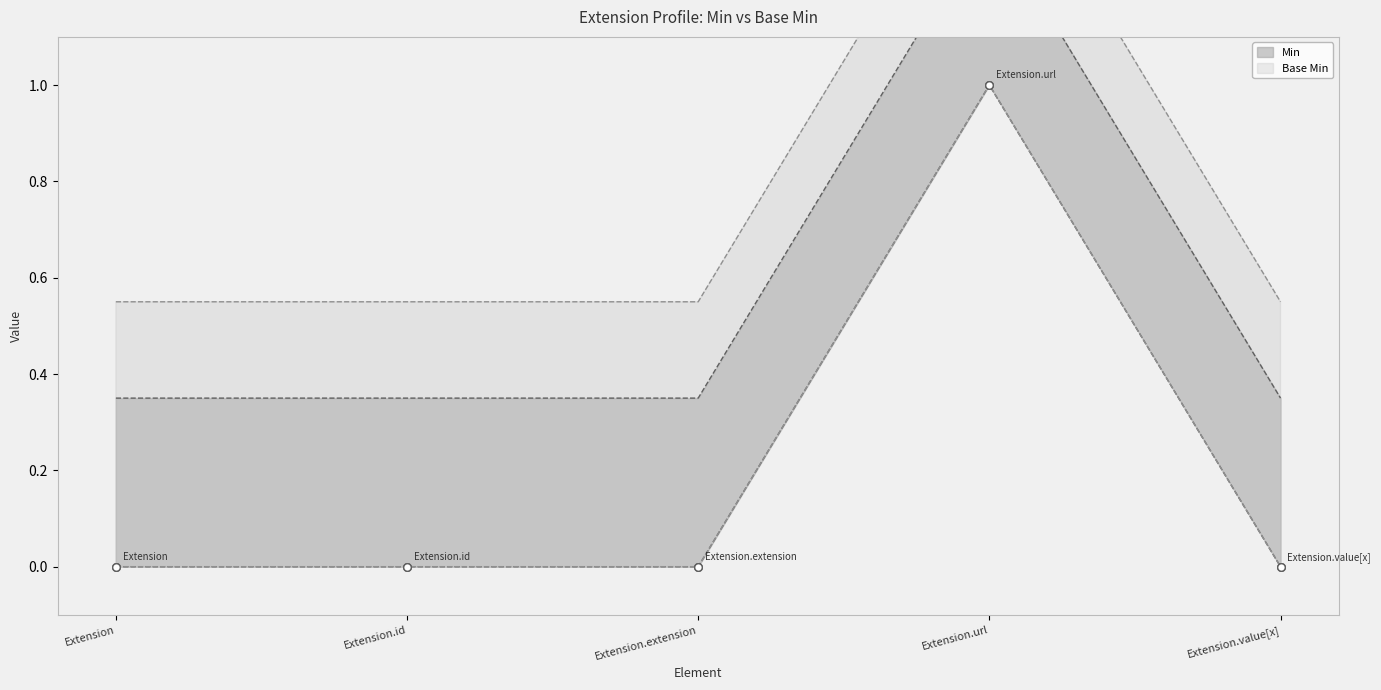

Is the value of Base Min at Extension.value[x] greater than the value of Min at Extension.value[x]?

Yes